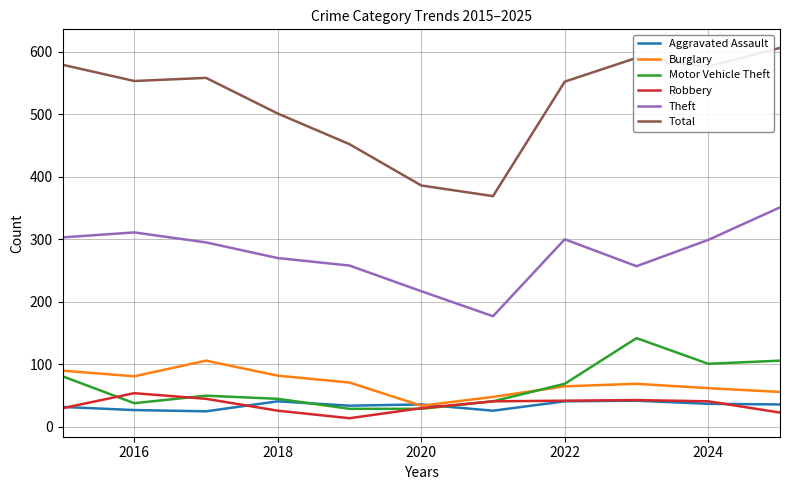

What is the highest value of the Robbery series?

54